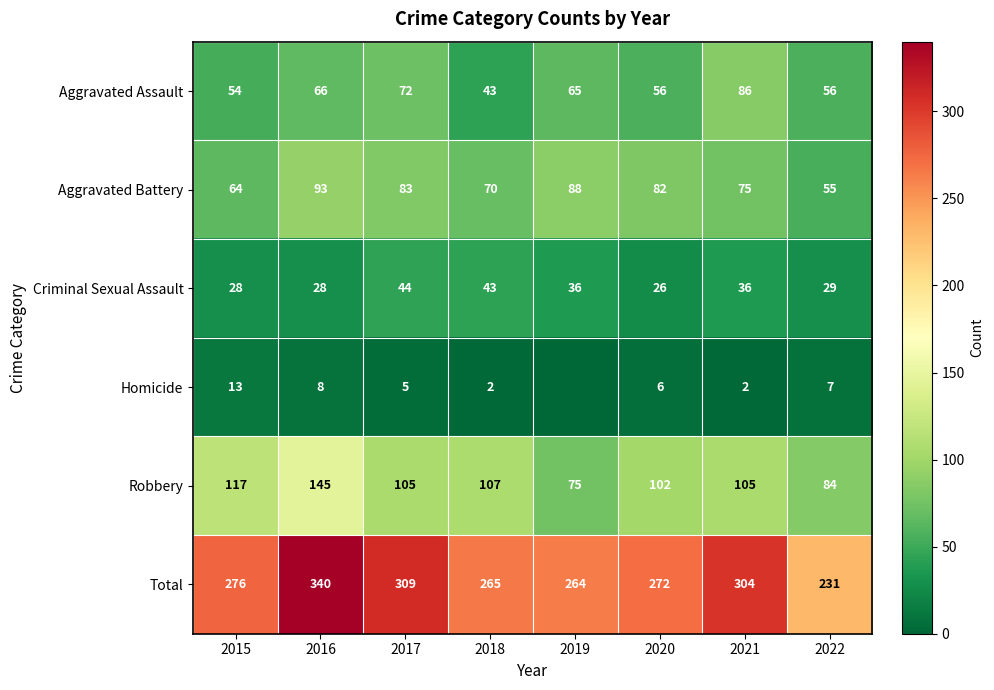

Is it true that Criminal Sexual Assault equals 78 at 2017?

False